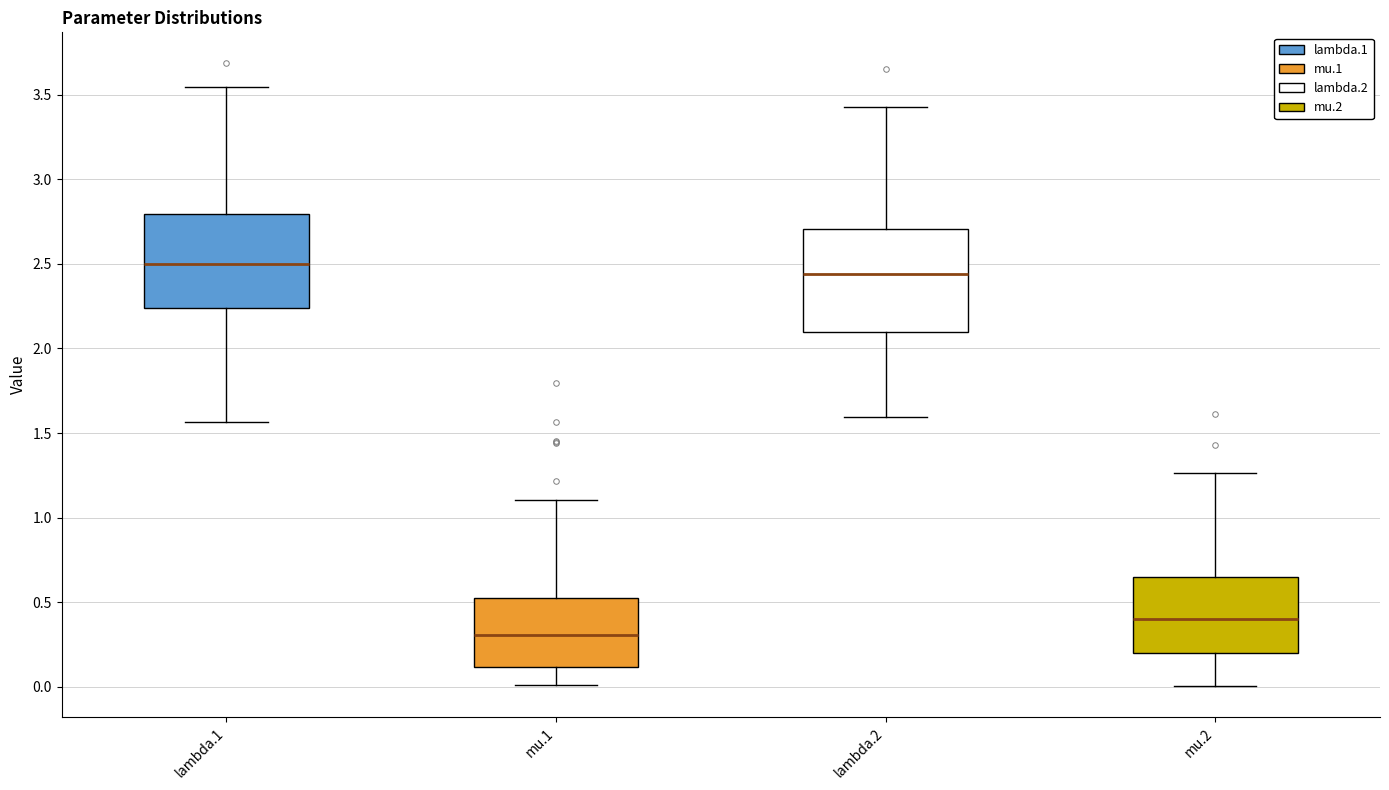

Reading left to right, transcribe this box plot: for each box, give where its median line is, the range the box spans, and where its two whiskers end, as read against the y-axis. The values are not printed on the chart, so give them approximately, as read against the axis.

lambda.1: median 2.50, box 2.25 to 2.80, whiskers 1.55 to 3.55
mu.1: median 0.30, box 0.10 to 0.55, whiskers 0.00 to 1.10
lambda.2: median 2.45, box 2.10 to 2.70, whiskers 1.60 to 3.45
mu.2: median 0.40, box 0.20 to 0.65, whiskers 0.00 to 1.25